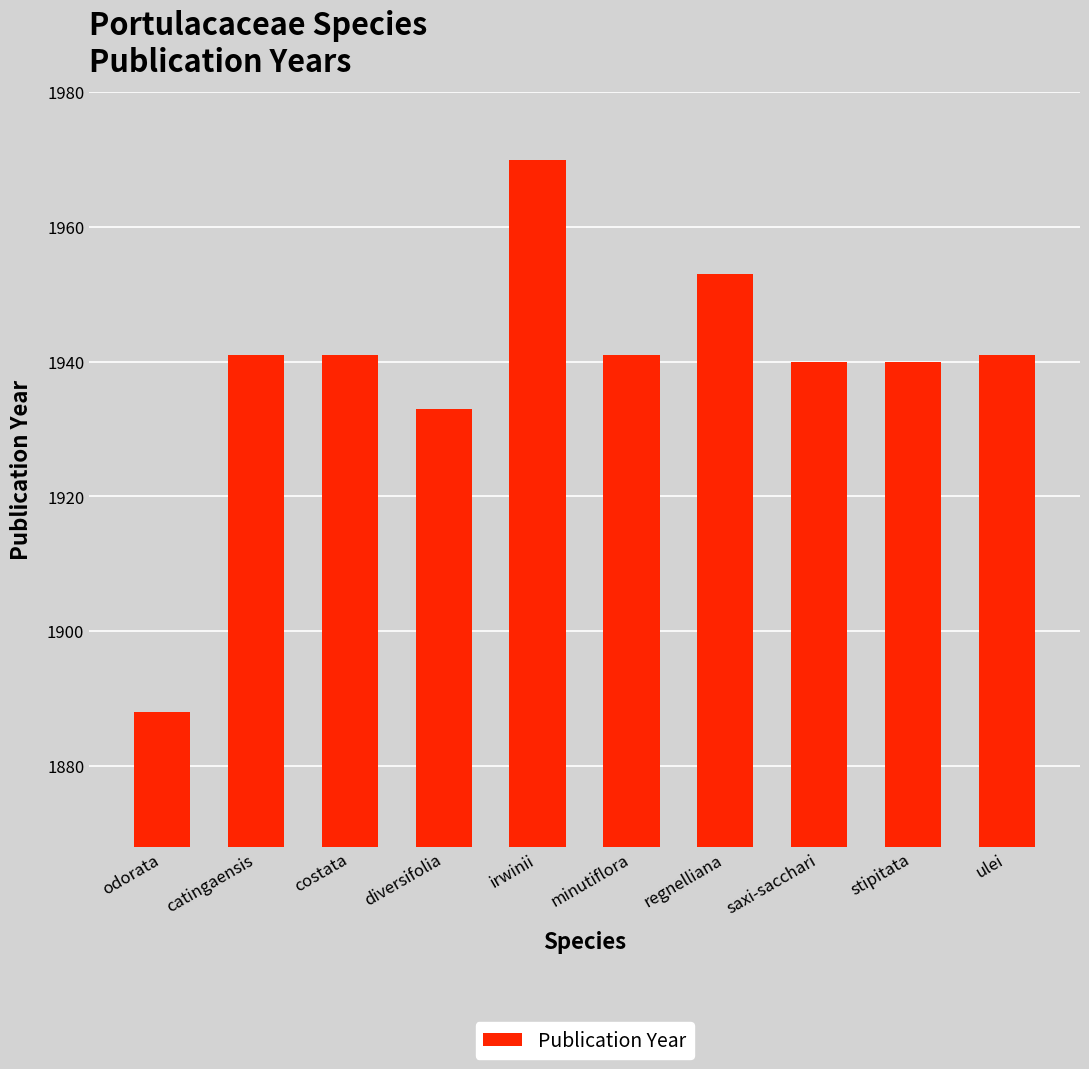

What is the ratio of the value at regnelliana to the value at stipitata?

1.0